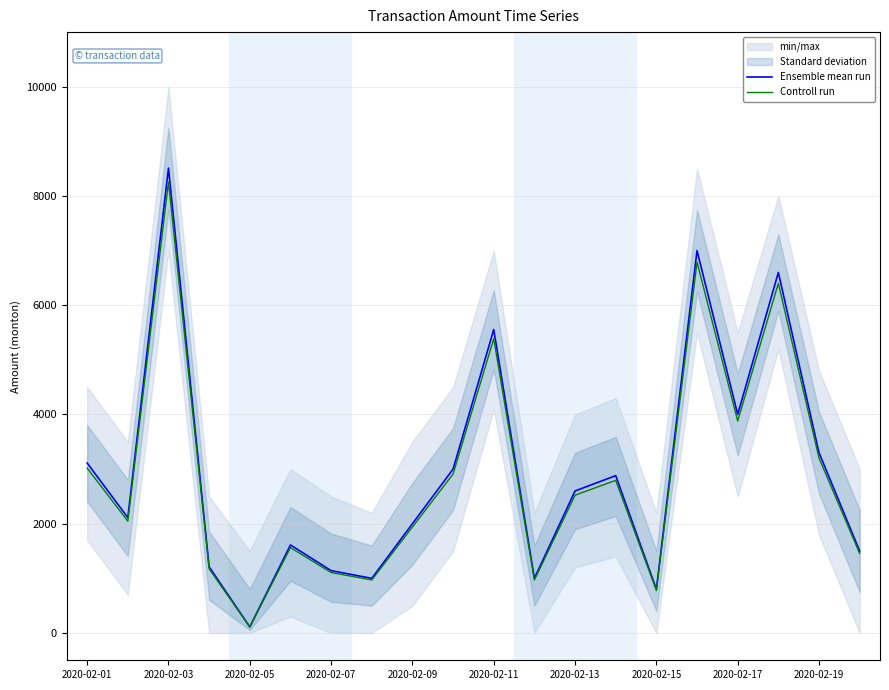

Where is Controll run nearest to the value 4181?

2020-02-17